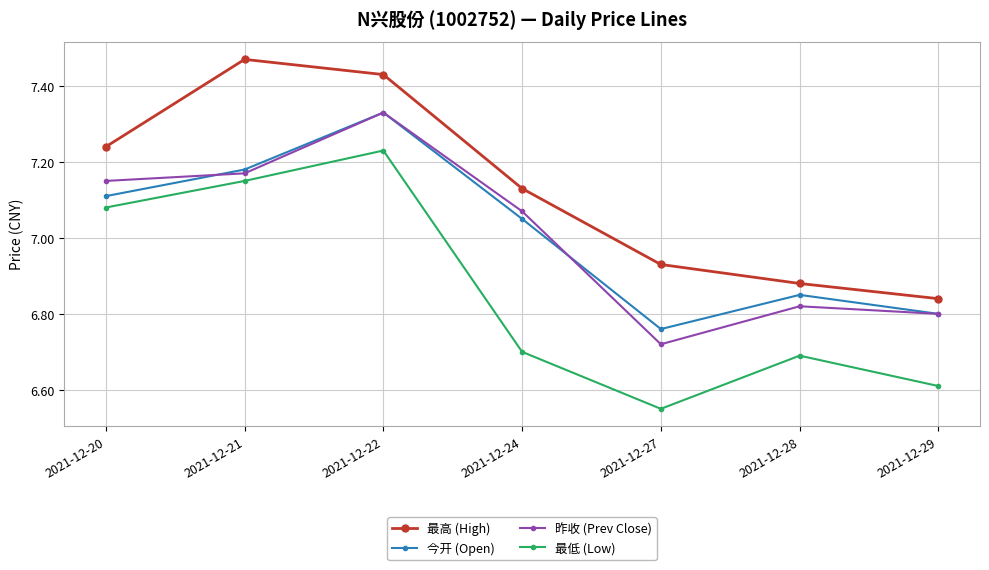

At which label is 昨收 (Prev Close) closest to 7?

2021-12-24